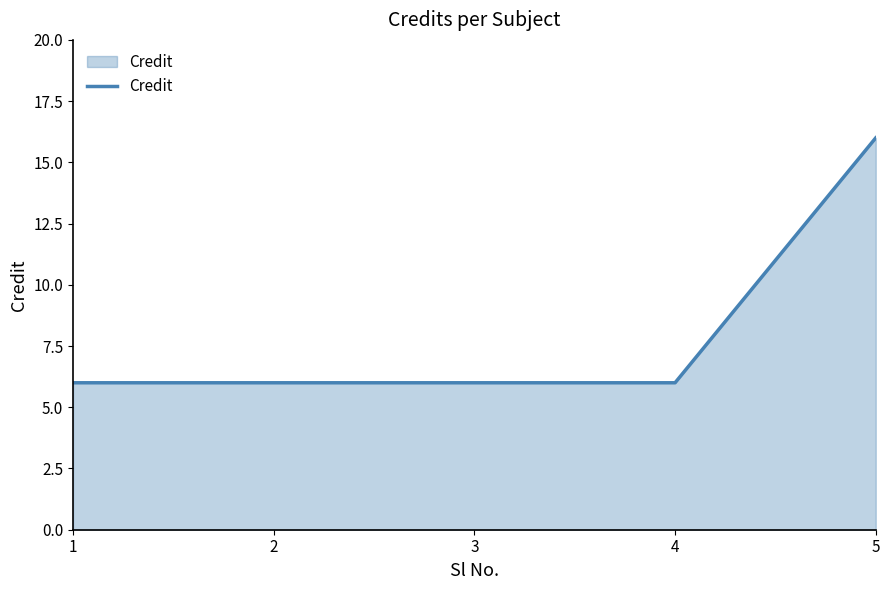

What is the difference between the maximum and minimum values?

10